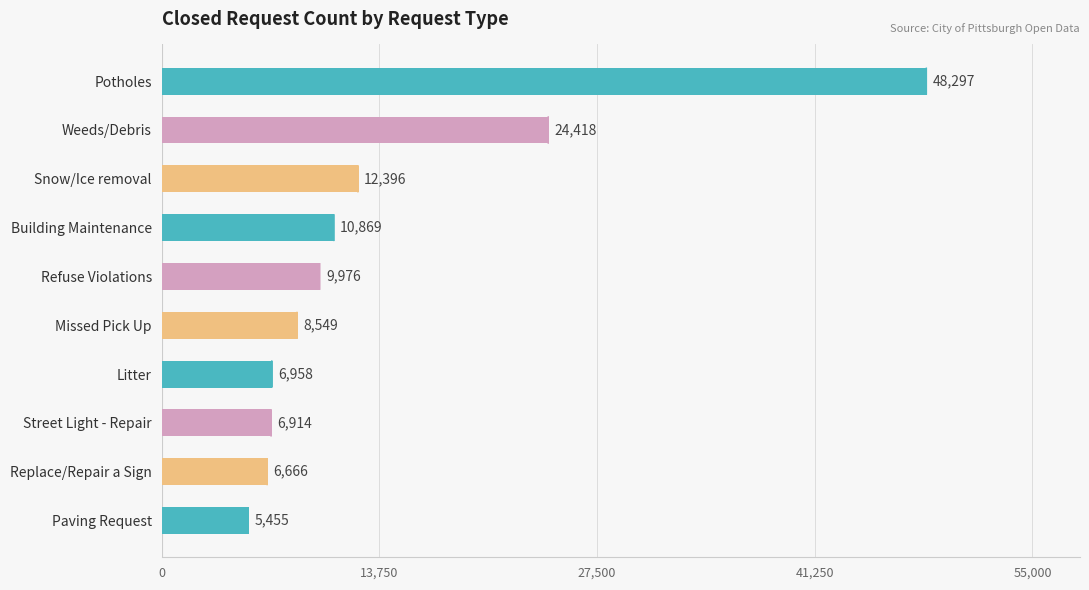

Rank the categories by value from highest to lowest.

Potholes, Weeds/Debris, Snow/Ice removal, Building Maintenance, Refuse Violations, Missed Pick Up, Litter, Street Light - Repair, Replace/Repair a Sign, Paving Request